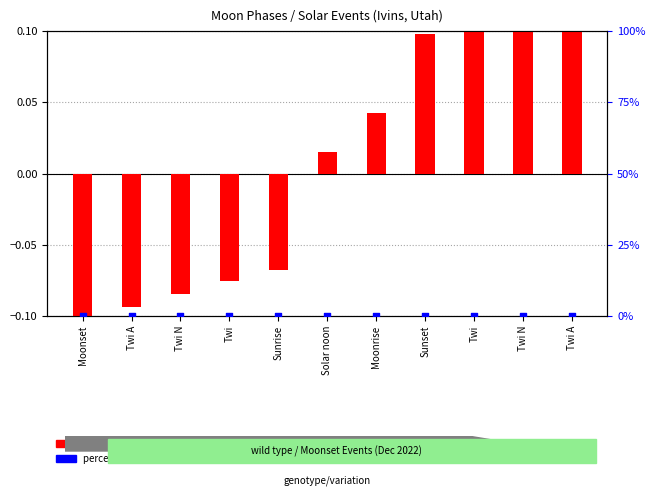

Is the value of percentile rank within the sample at Twi N greater than the value of transformed count at Moonset?

Yes